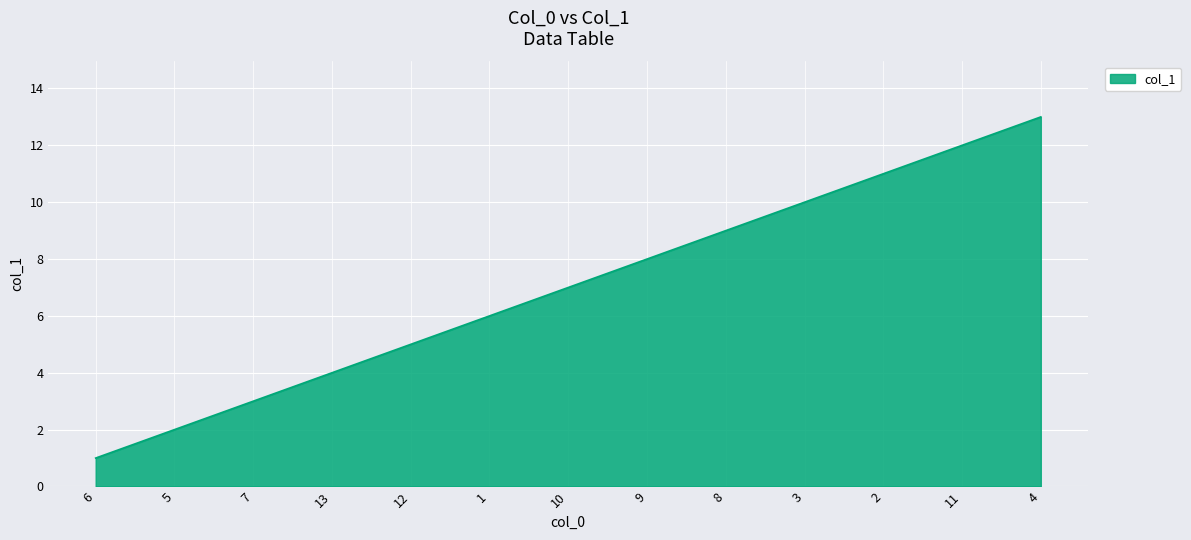

Reading left to right, transcribe all the data shown in this chart.

1	2	3	4	5	6	7	8	9	10	11	12	13